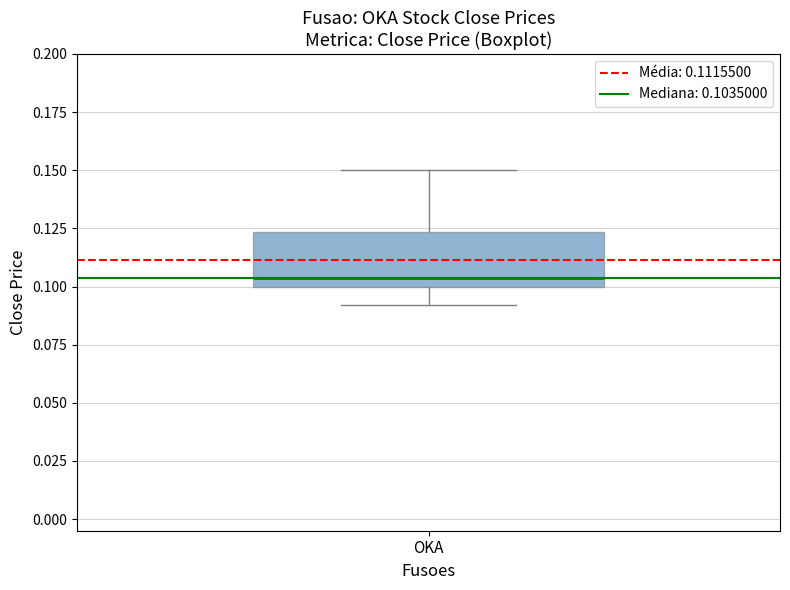

Transcribe this box plot: give where the median line is, the range the box spans, and where the two whiskers end, as read against the y-axis. The values are not printed on the chart, so give them approximately, as read against the axis.

median 0.105, box 0.100 to 0.125, whiskers 0.090 to 0.150